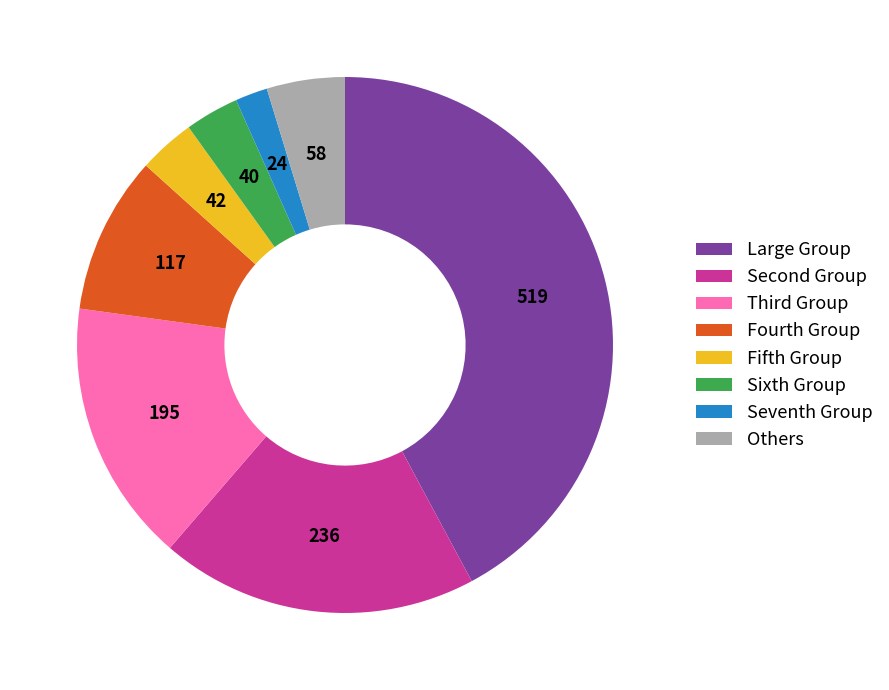

Is there any slice that represents more than half of the pie?

No